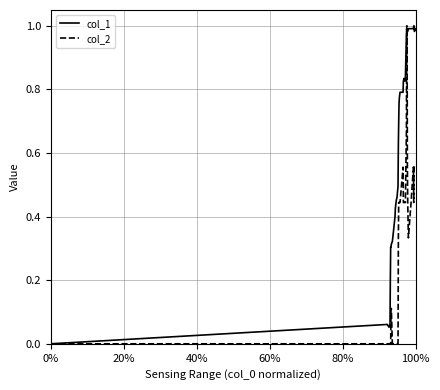

List the series in order of their overall mean, highest first.

col_1, col_2